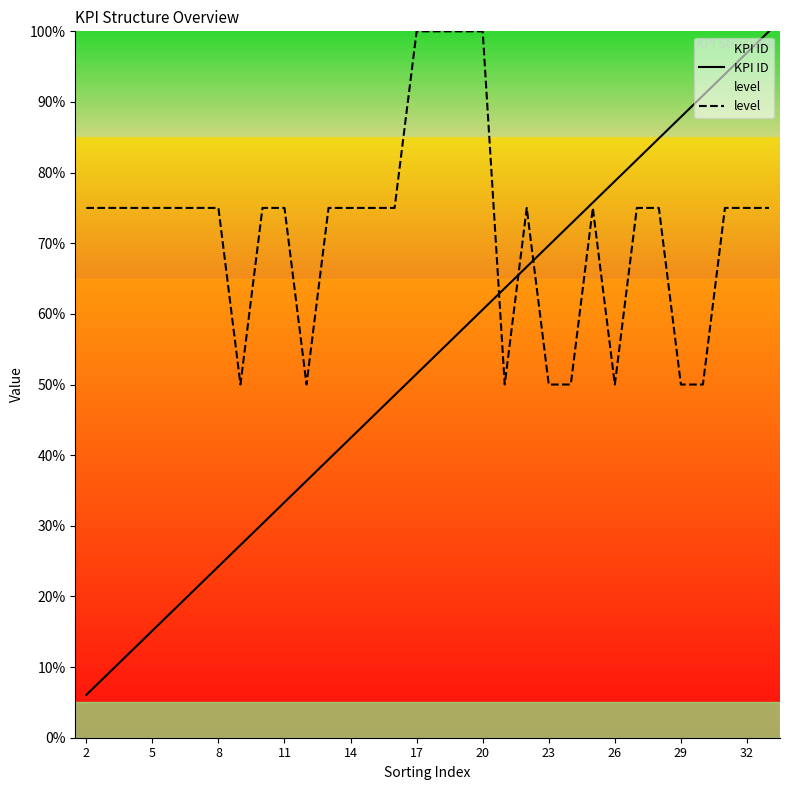

Which series has the largest total across all categories?

level